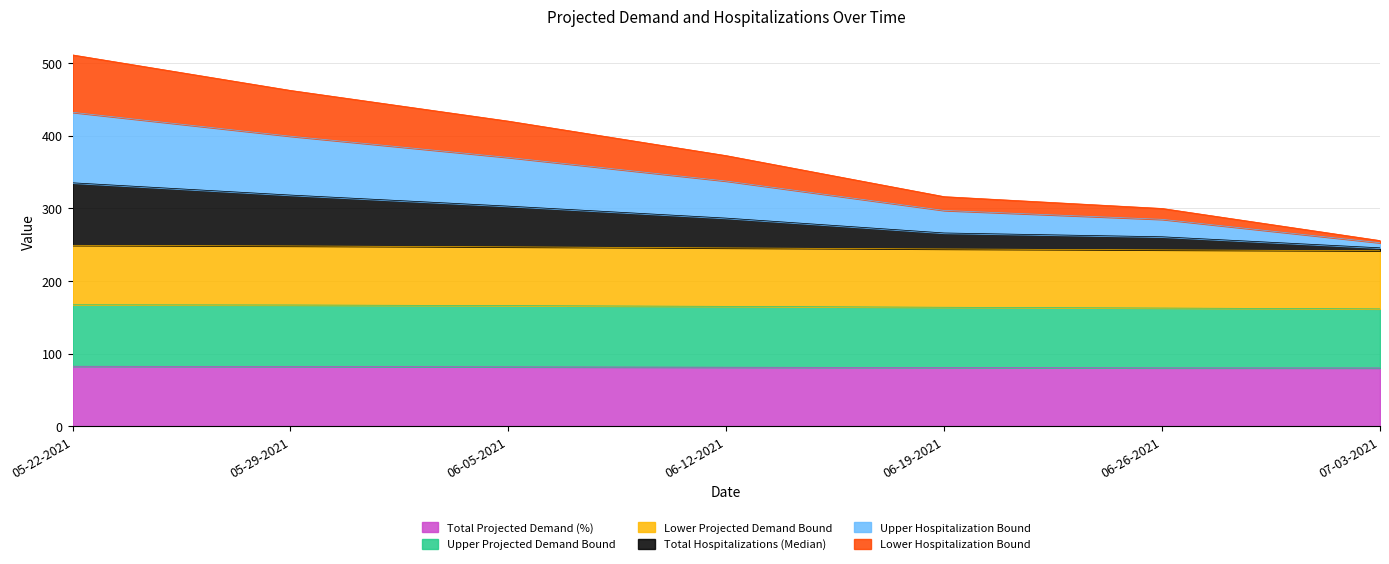

List the labels in order of Upper Hospitalization Bound value, largest first.

05-22-2021, 05-29-2021, 06-05-2021, 06-12-2021, 06-19-2021, 06-26-2021, 07-03-2021